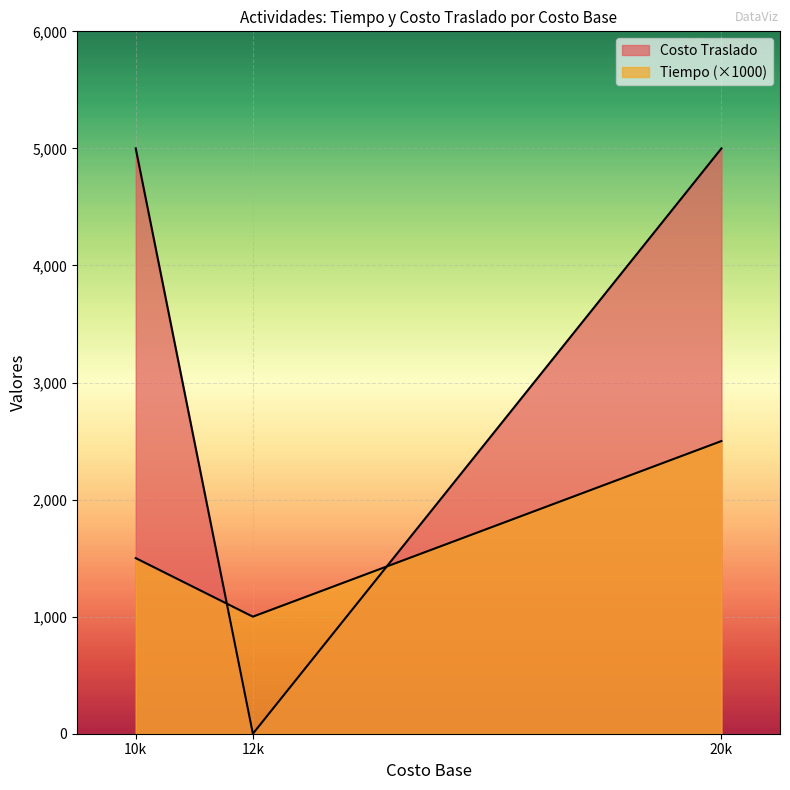

Which series has the largest range (max minus min)?

Costo Traslado